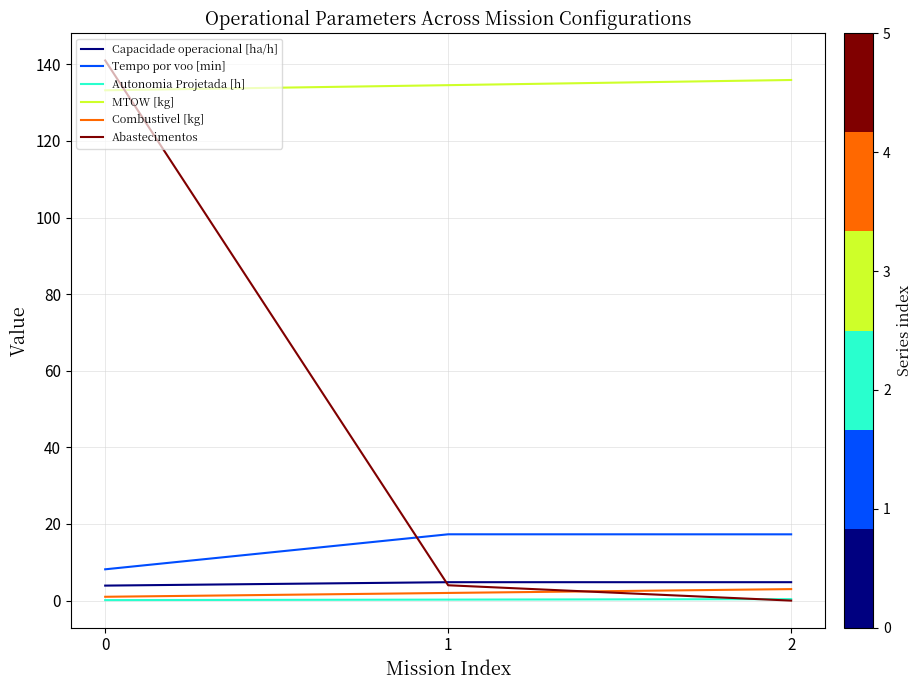

What is the total value across all series at 1?

162.9